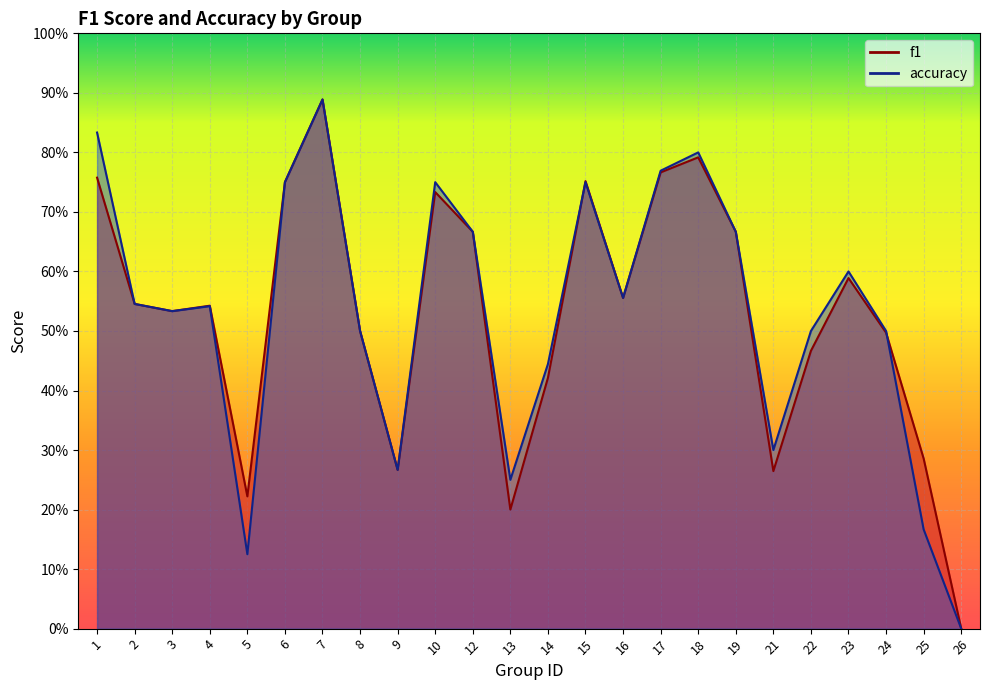

True or false: accuracy and f1 intersect in this chart.

True